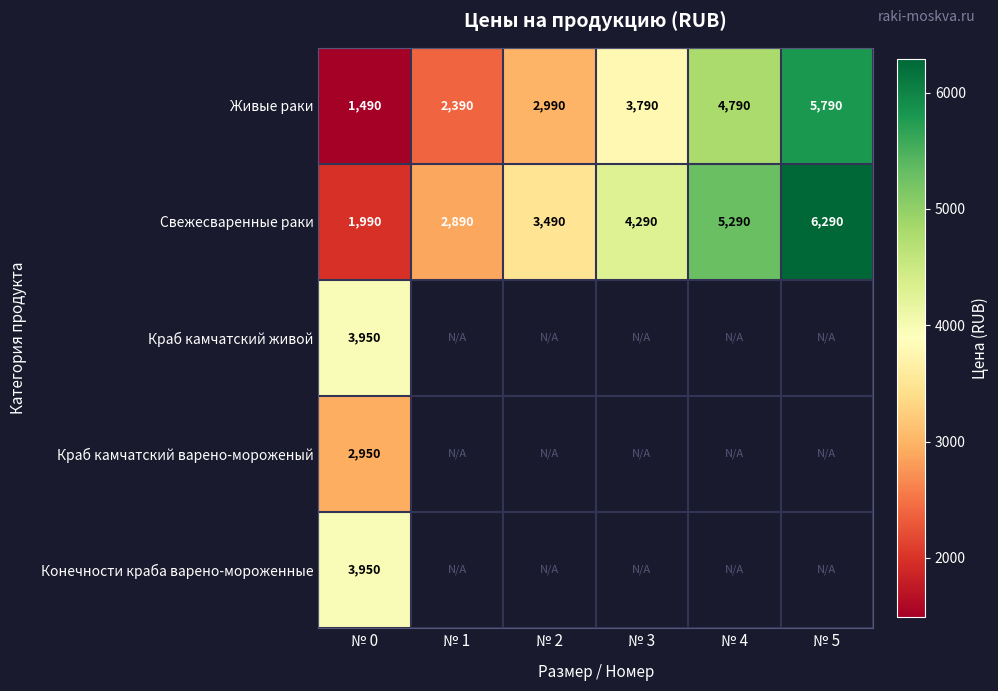

List the labels in order of Живые раки value, smallest first.

№ 0, № 1, № 2, № 3, № 4, № 5